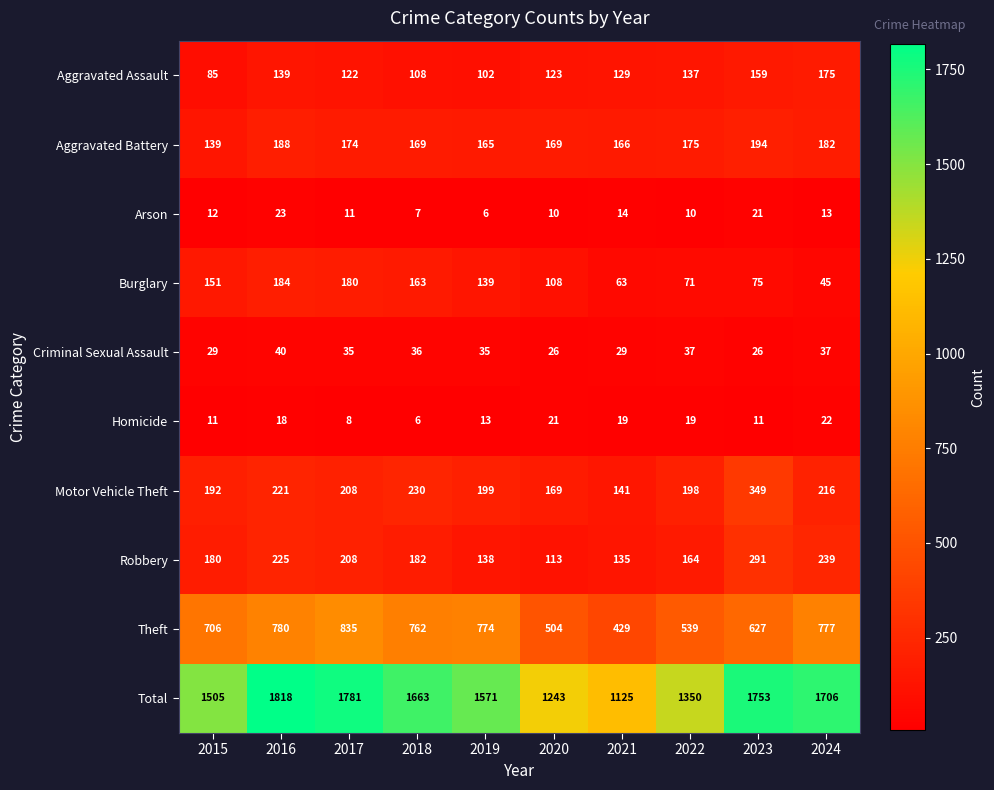

At which label does Total reach its peak?

2016